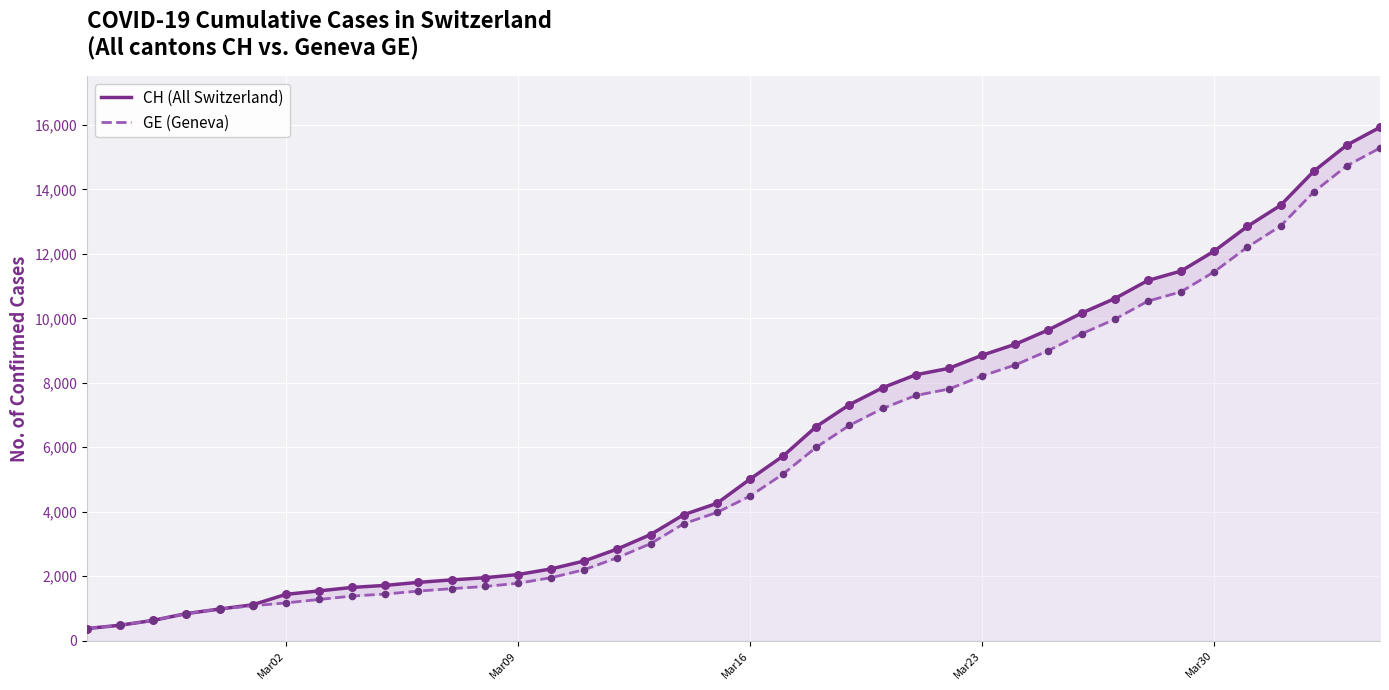

Which series has the largest total across all categories?

CH (All Switzerland)